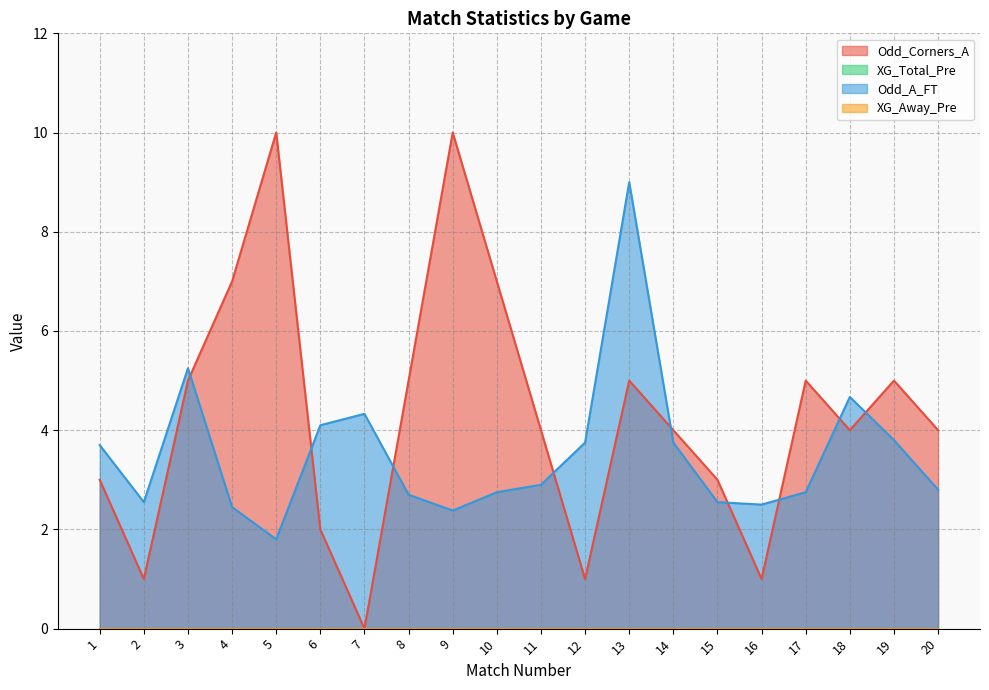

Does the chart display data point markers on the line(s)?

No